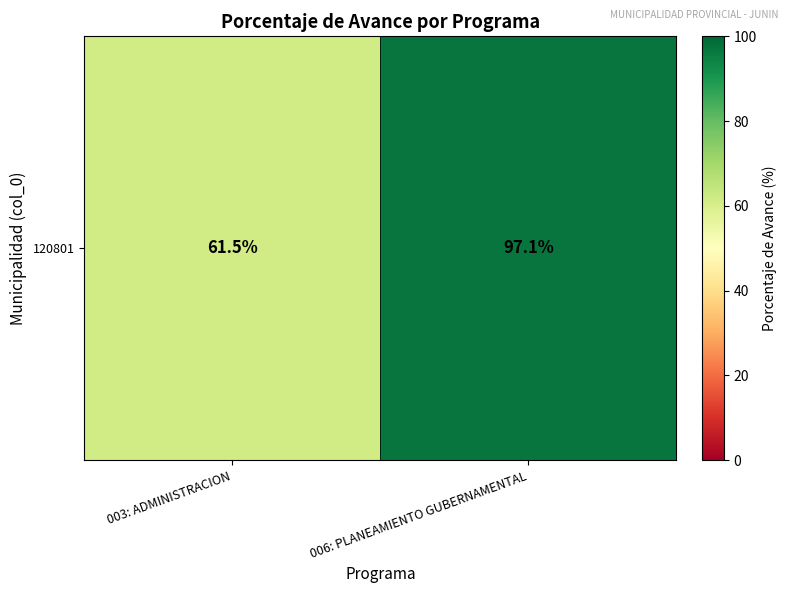

What is the difference between the maximum and minimum values?

35.6